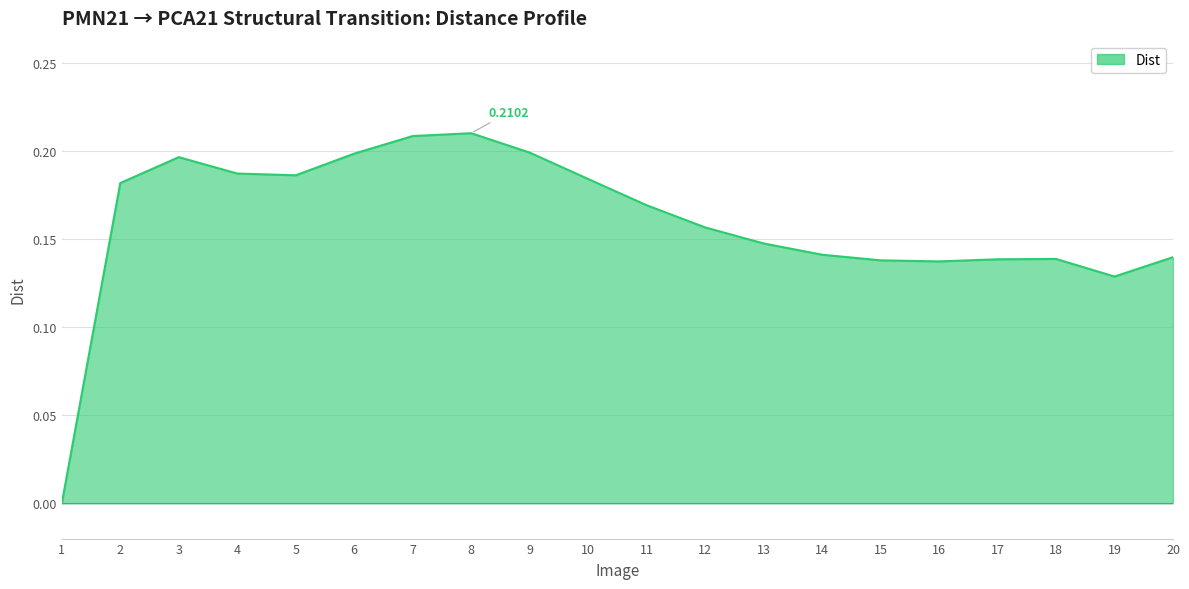

Between 10 and 16, which is larger?

10